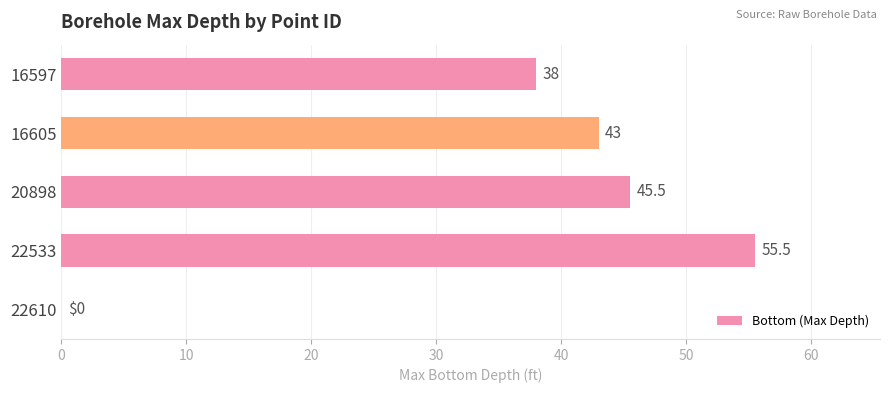

Is it true that the value at 20898 is 30.0?

False